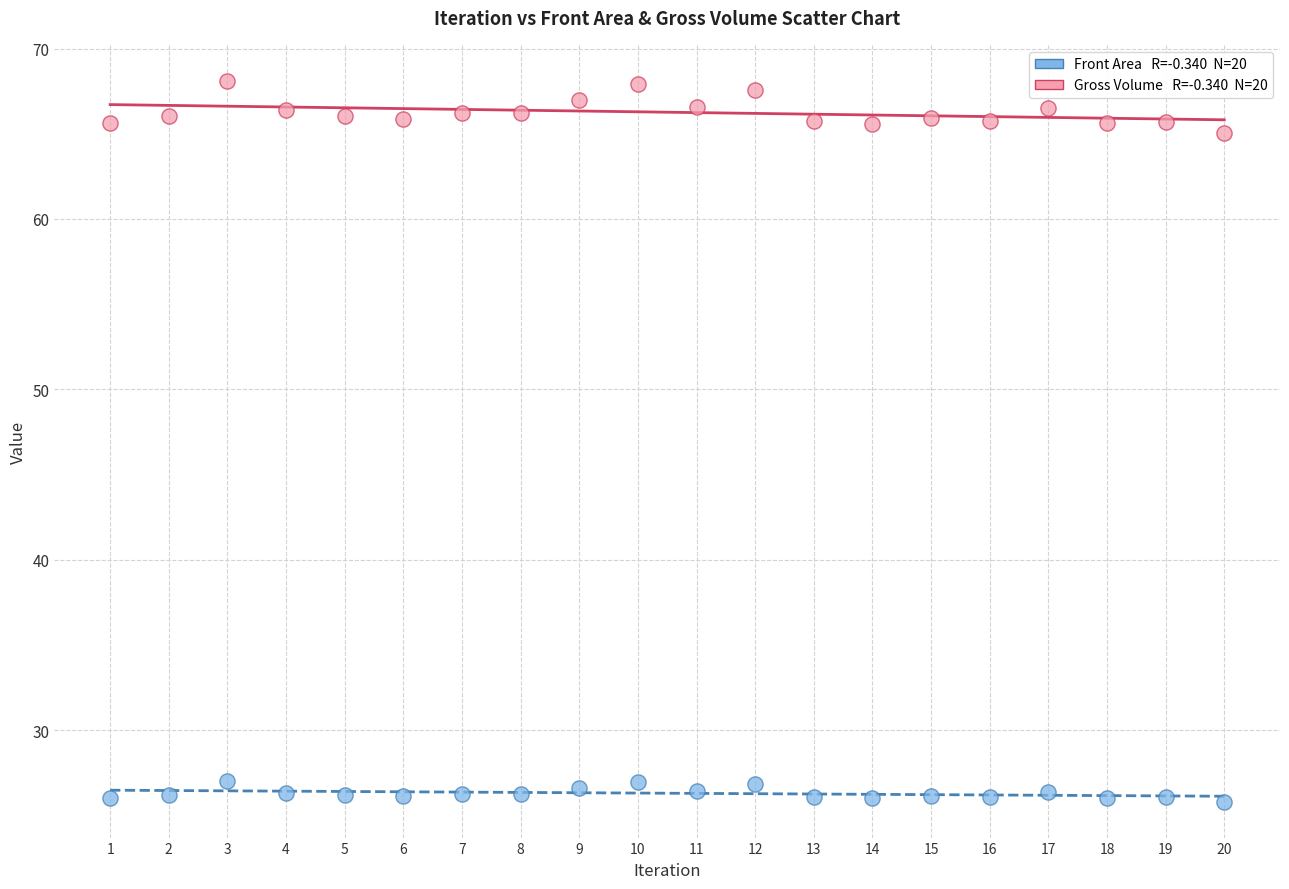

Across all data points, what is the range of Y values (max minus min)?

42.3